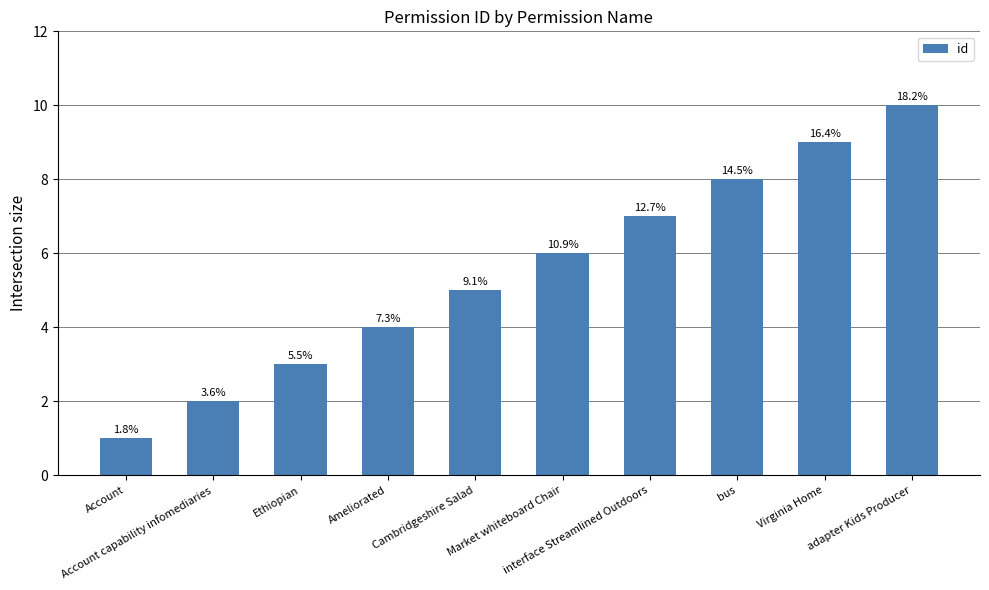

Reading right to left, transcribe all the data shown in this chart.

adapter Kids Producer=10	Virginia Home=9	bus=8	interface Streamlined Outdoors=7	Market whiteboard Chair=6	Cambridgeshire Salad=5	Ameliorated=4	Ethiopian=3	Account capability infomediaries=2	Account=1